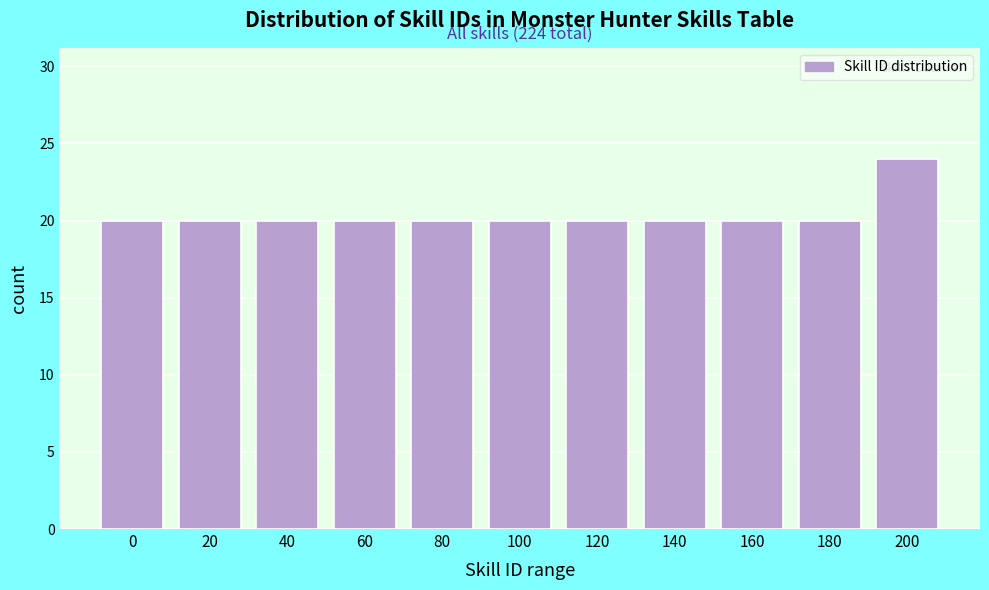

Reading right to left, list all the values displayed in this chart.

24	20	20	20	20	20	20	20	20	20	20